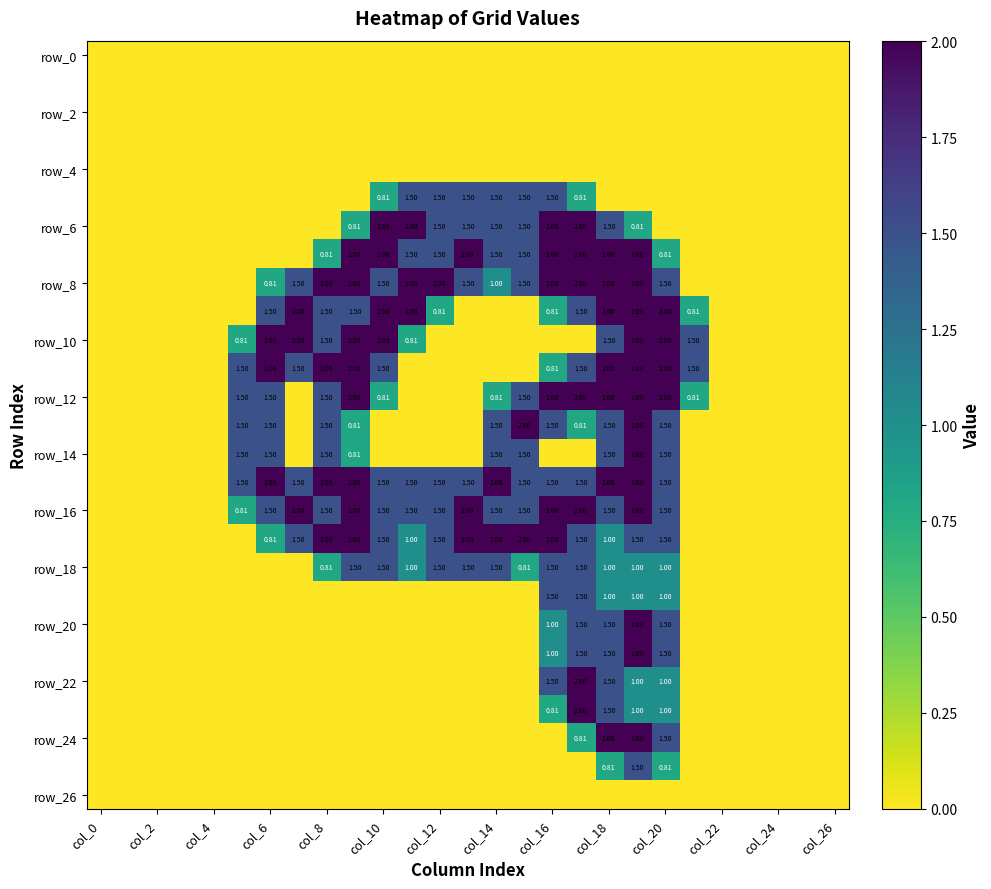

How many distinct data groups are displayed?

27